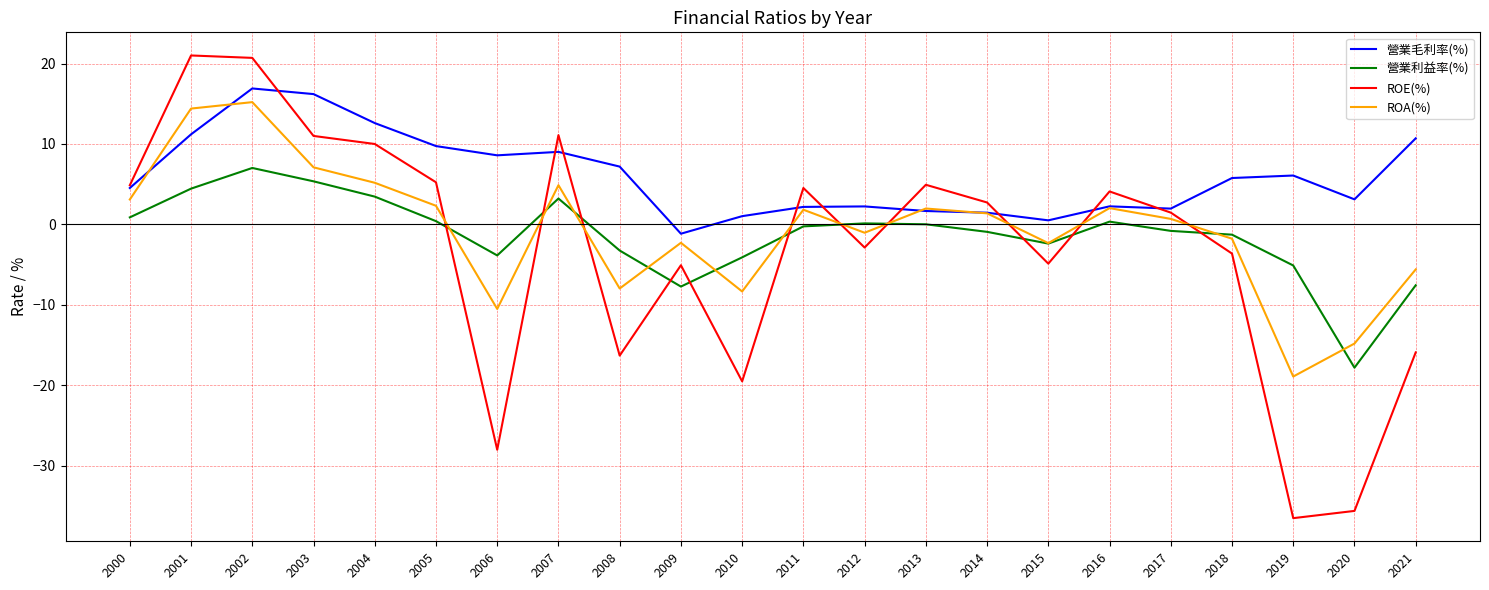

What is the difference between the maximum and minimum values in the ROA(%) series?

34.1